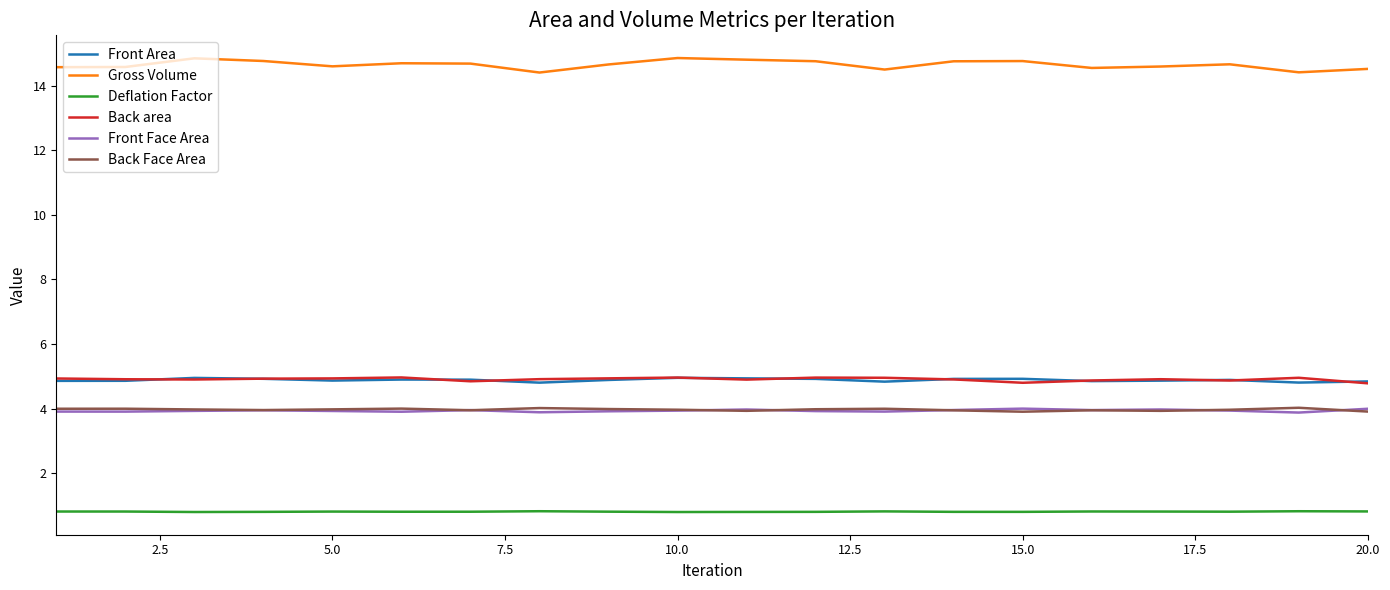

Which series has the largest total across all categories?

Gross Volume